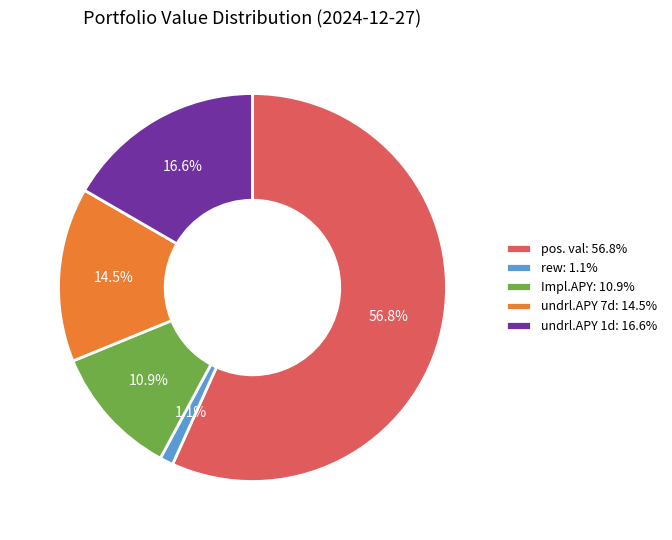

Does rew account for over 50% of the chart?

No